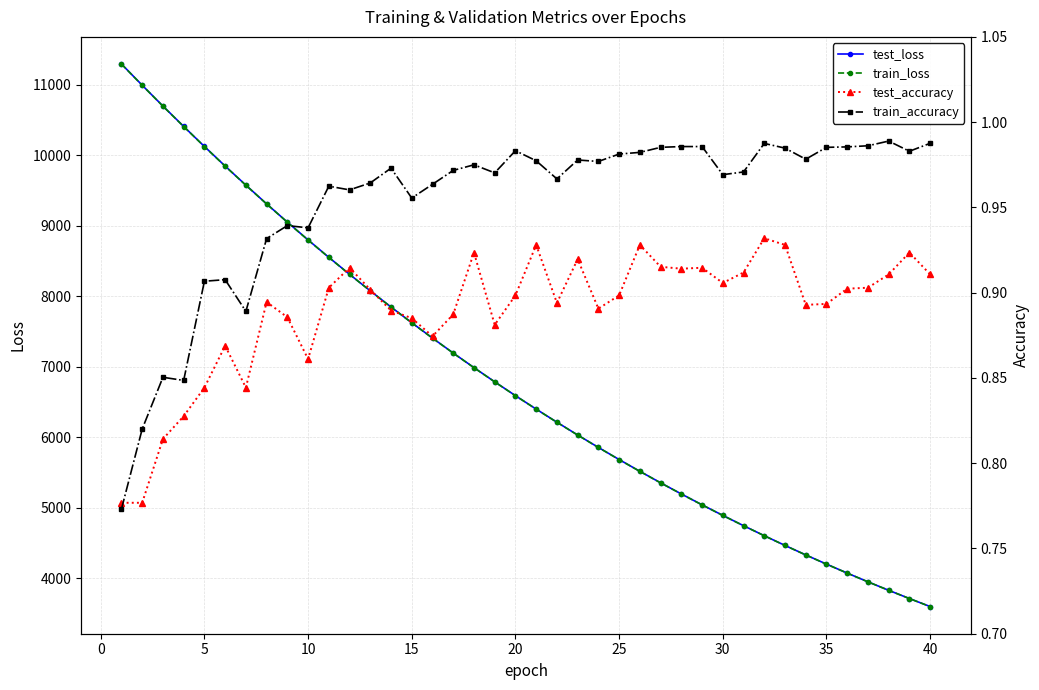

Is the value of test_loss at 15 greater than the value of train_loss at 30?

Yes